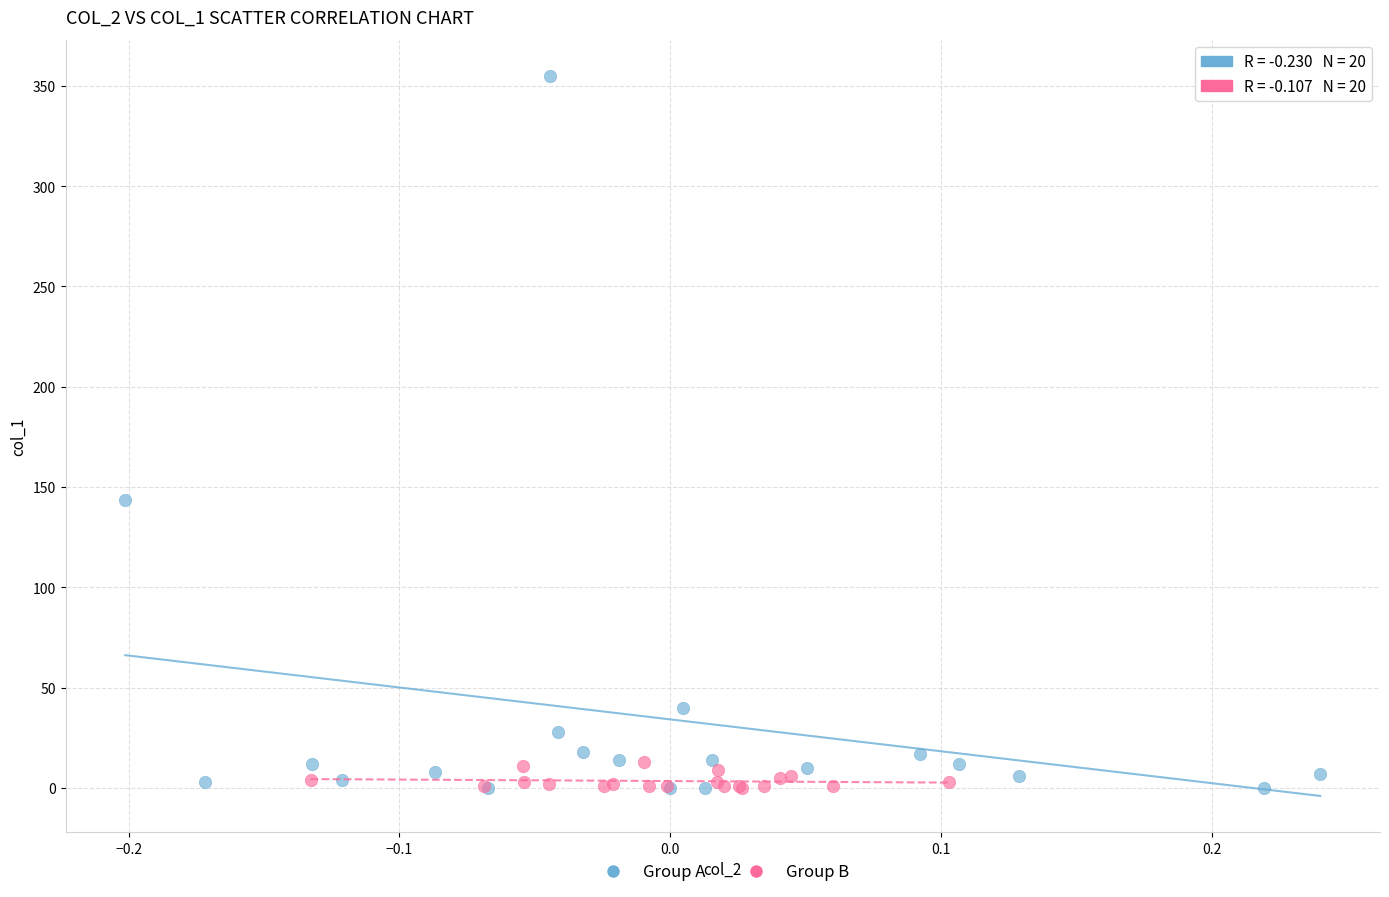

Which series has the widest spread of Y values?

Group A